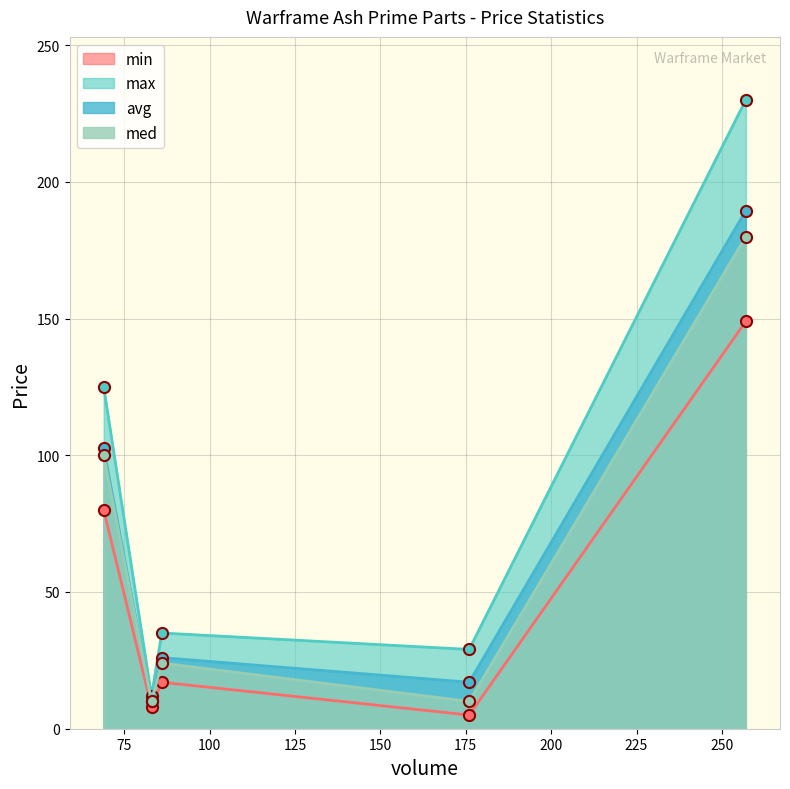

What is the minimum value shown in the chart?

5.0